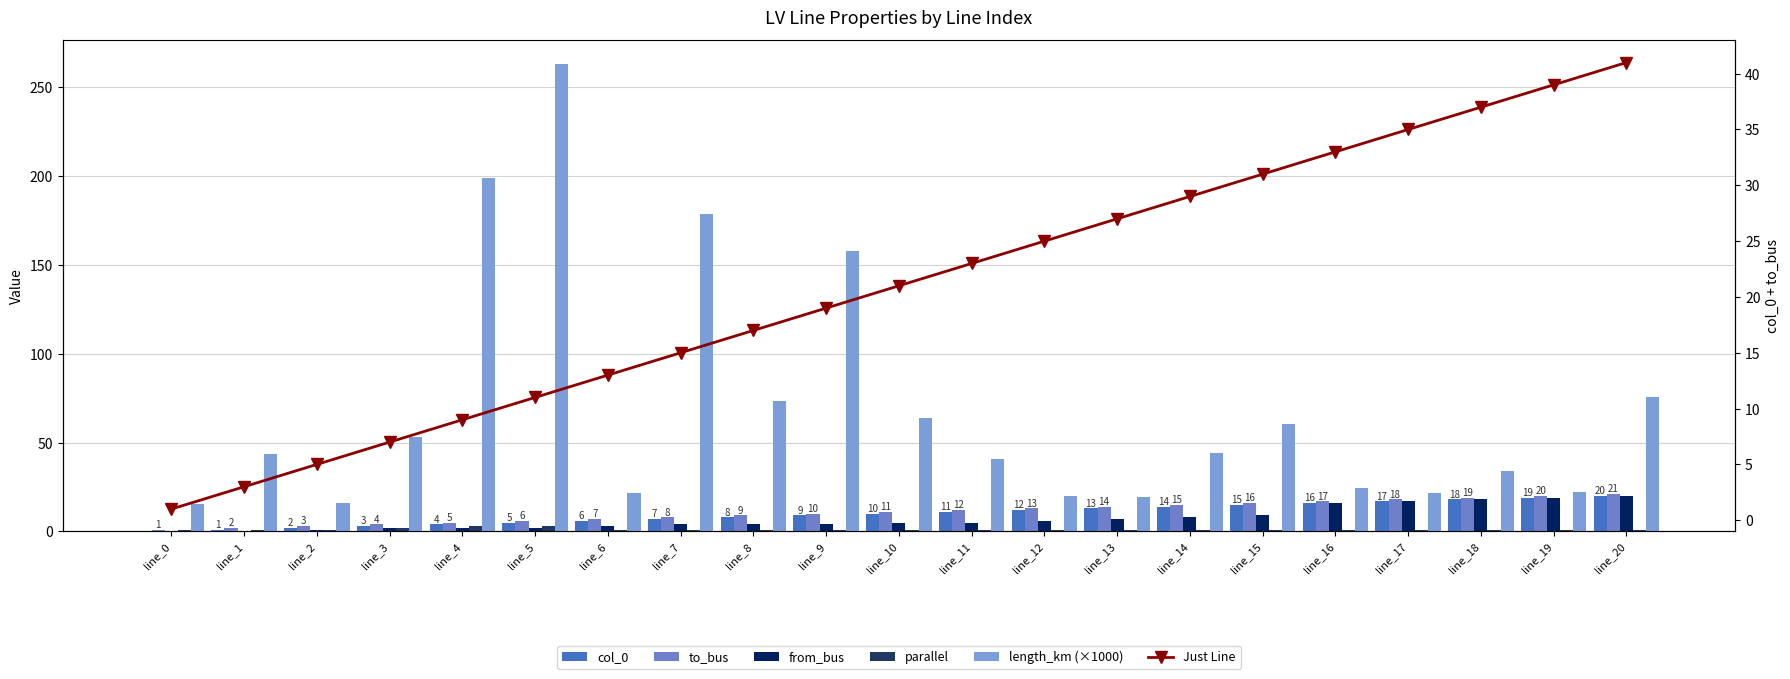

What are all the series names shown in the legend?

col_0, to_bus, from_bus, parallel, length_km (×1000), Just Line